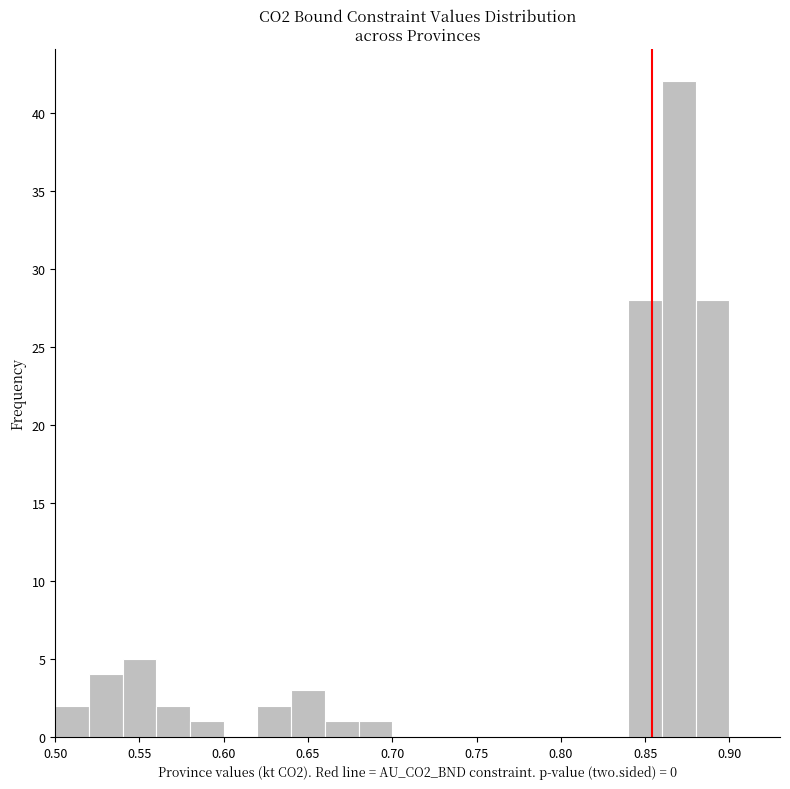

Reading left to right, transcribe this chart: for each bar, give the range it covers on the x-axis and its height. The values are not printed on the chart, so give them approximately, as read against the axis.

0.50 to 0.52: 2
0.52 to 0.54: 4
0.54 to 0.56: 5
0.56 to 0.58: 2
0.58 to 0.60: 1
0.60 to 0.62: 0
0.62 to 0.64: 2
0.64 to 0.66: 3
0.66 to 0.68: 1
0.68 to 0.70: 1
0.70 to 0.72: 0
0.72 to 0.74: 0
0.74 to 0.76: 0
0.76 to 0.78: 0
0.78 to 0.80: 0
0.80 to 0.82: 0
0.82 to 0.84: 0
0.84 to 0.86: 28
0.86 to 0.88: 42
0.88 to 0.90: 28